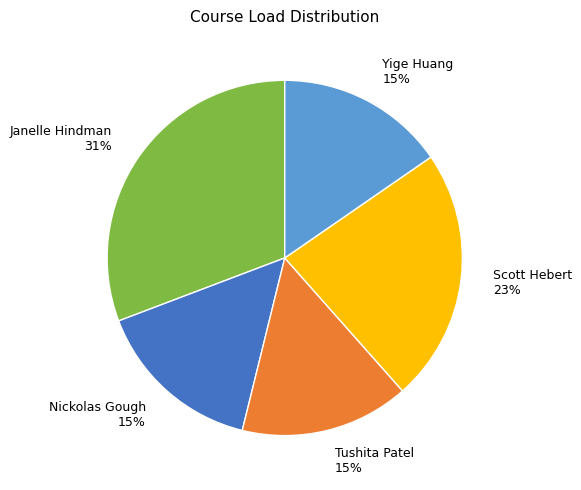

Count the number of slices in the pie.

5